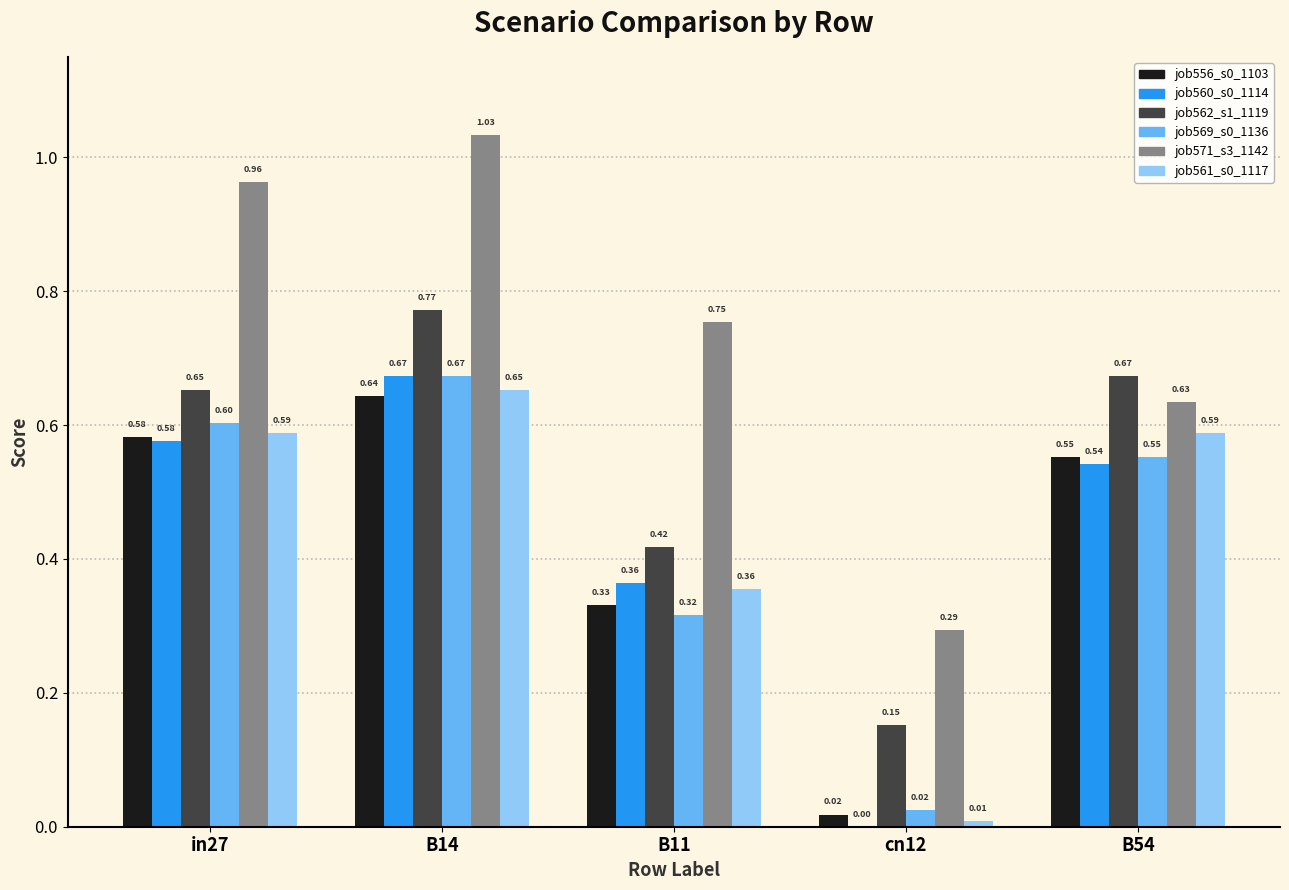

What is the total value across all series at B11?

2.5